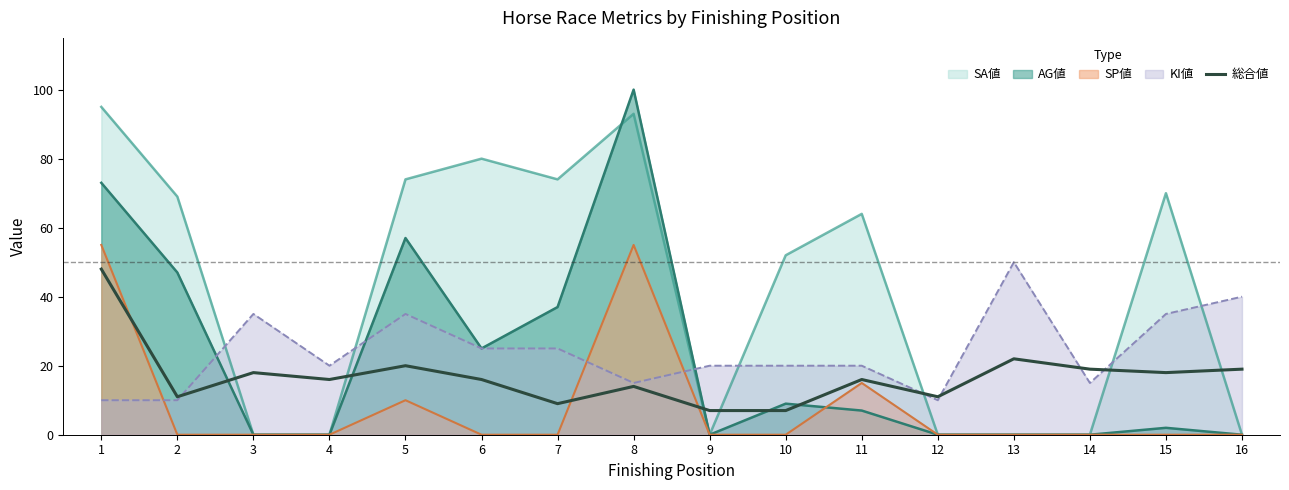

How many intersections are there between KI値 and SP値?

3